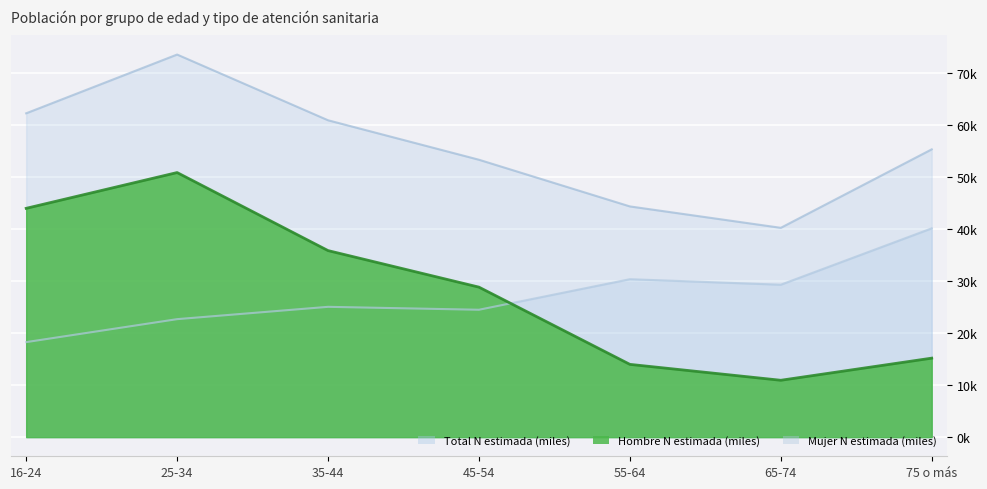

Is it true that the value at 55-64 is 30.4?

True